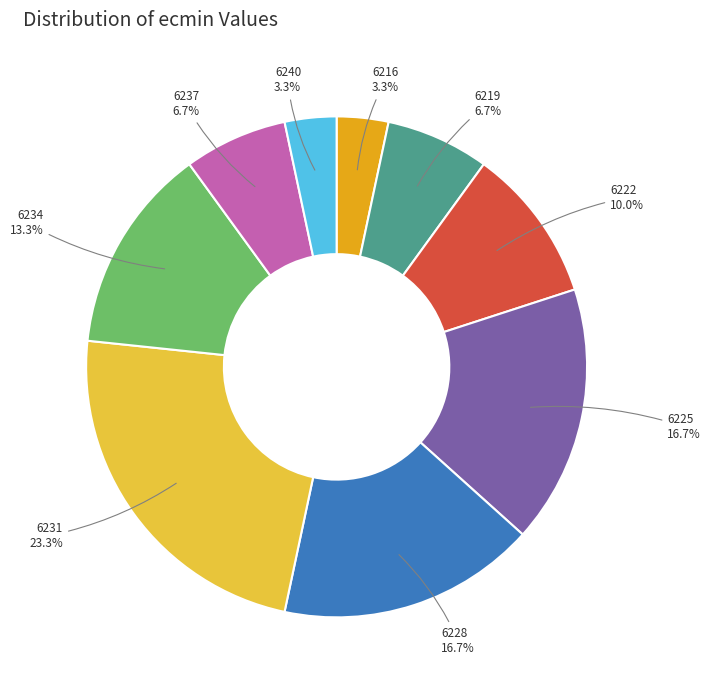

What is the ratio of the value at 6240 to the value at 6222?

0.3